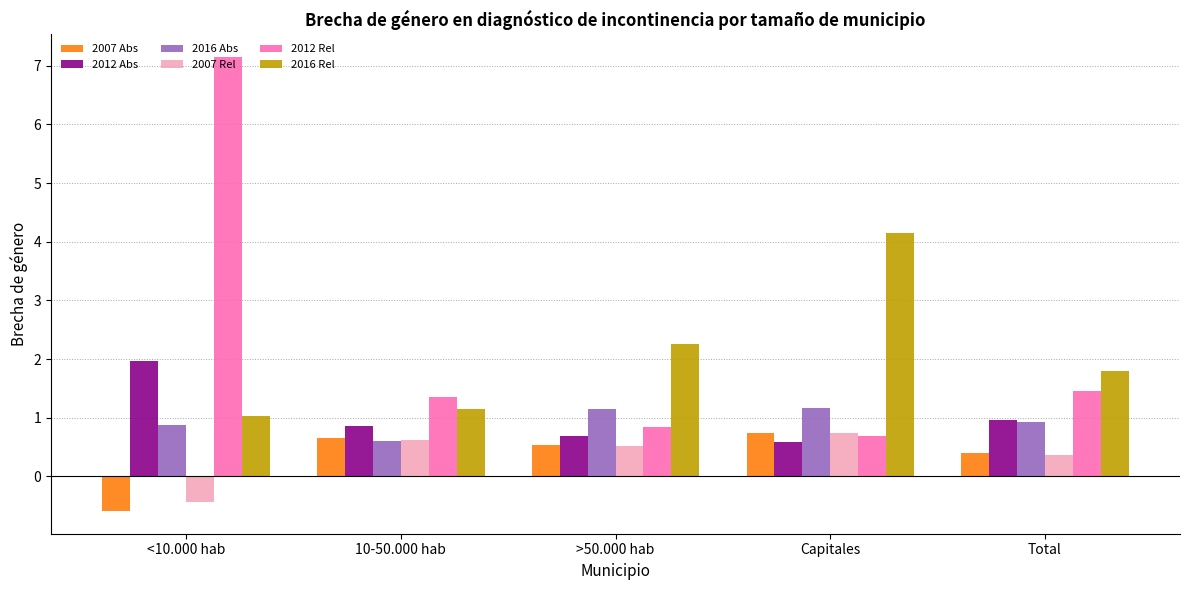

At which label does 2012 Rel first exceed 1?

<10.000 hab